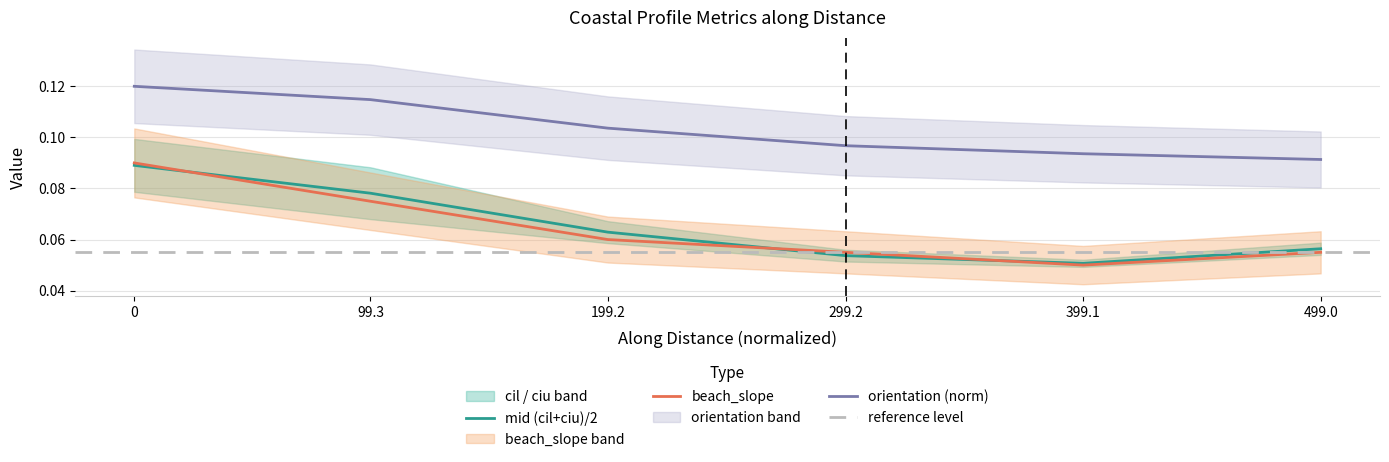

Where is mid (cil+ciu)/2 nearest to the value 0?

399.1